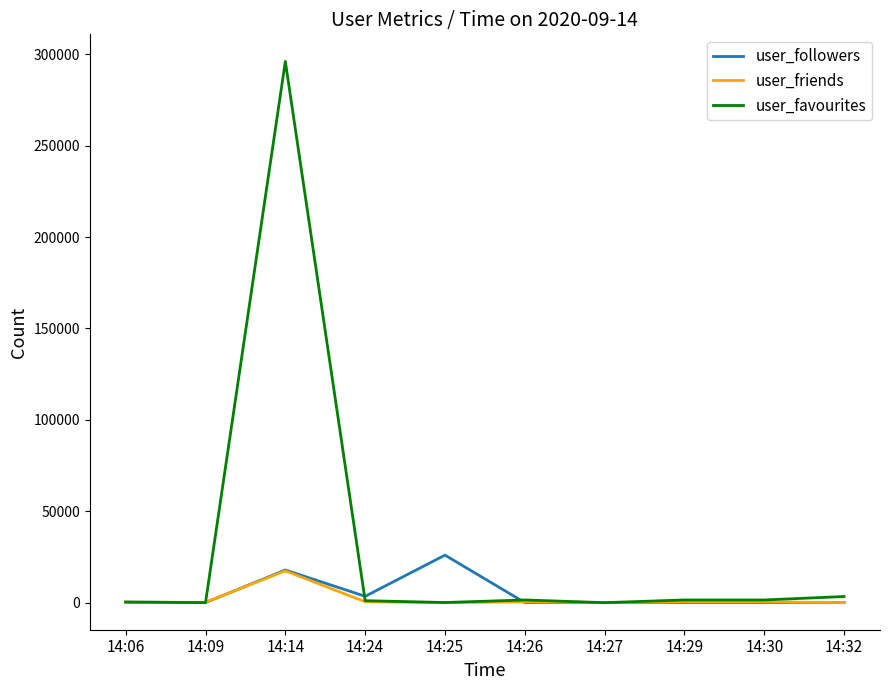

What is the sum of all user_followers values?

47956